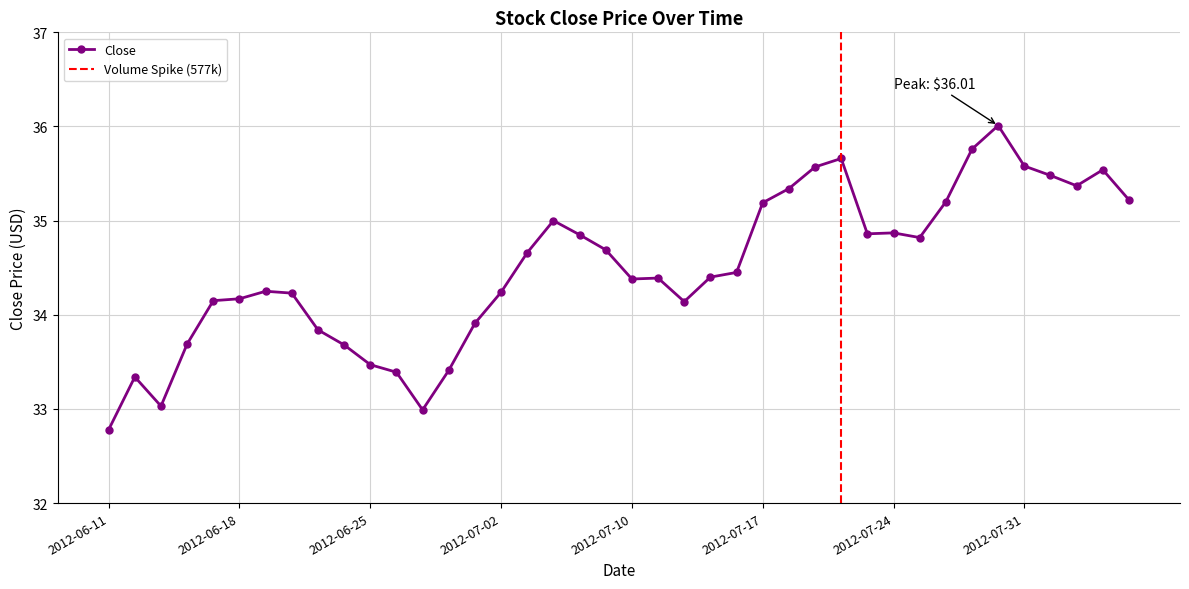

What position from the right is 2012-07-10?

20